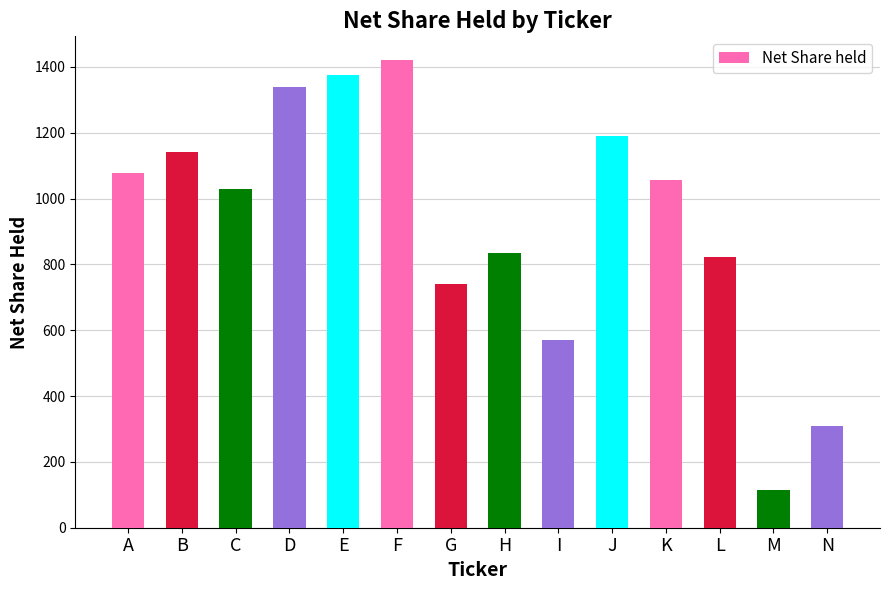

What is the smallest value displayed?

114